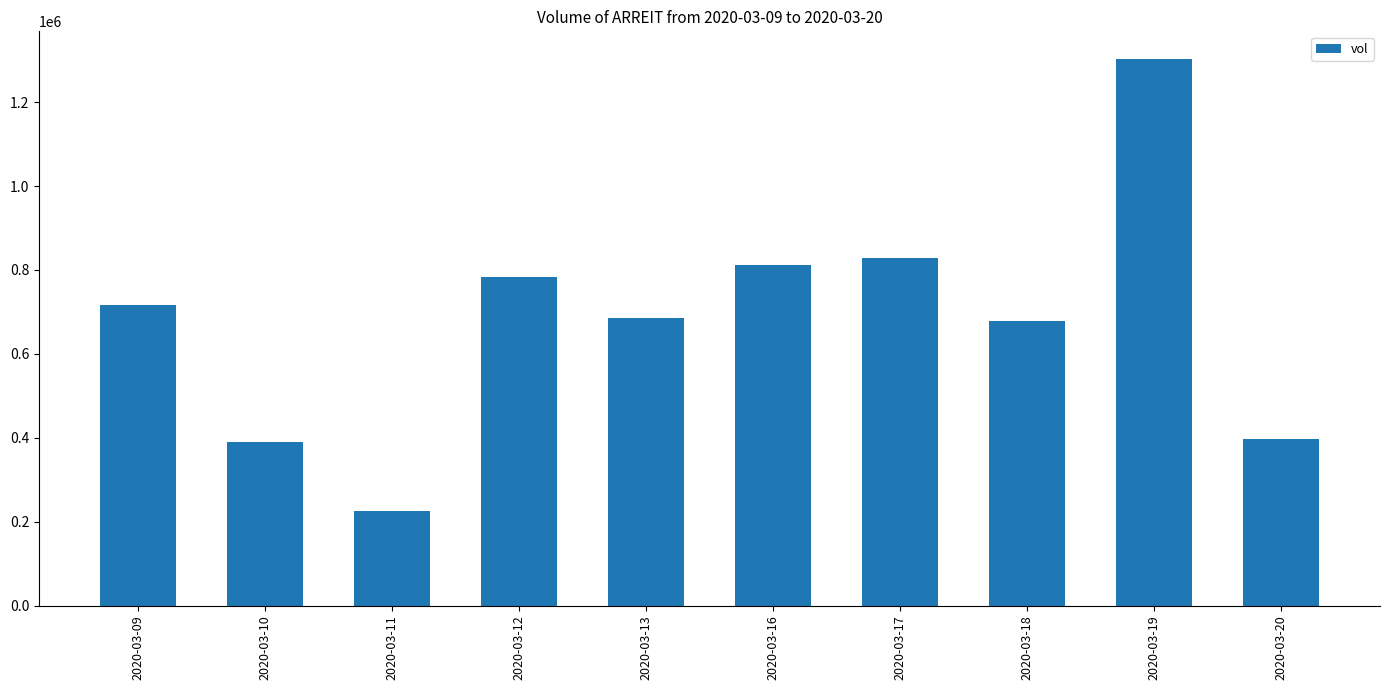

Approximately how many times larger is the value at 2020-03-10 compared to 2020-03-13?

0.6